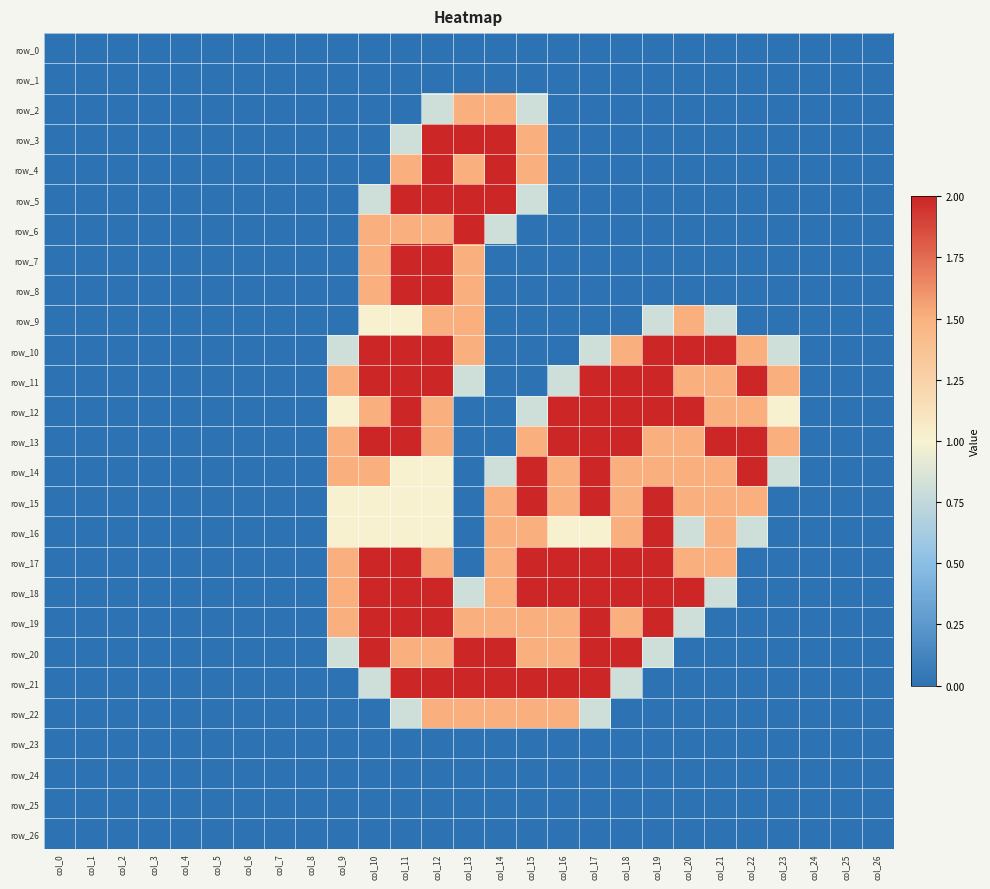

List the series in order of their peak value, lowest first.

row_0, row_1, row_23, row_24, row_25, row_26, row_2, row_9, row_22, row_3, row_4, row_5, row_6, row_7, row_8, row_10, row_11, row_12, row_13, row_14, row_15, row_16, row_17, row_18, row_19, row_20, row_21